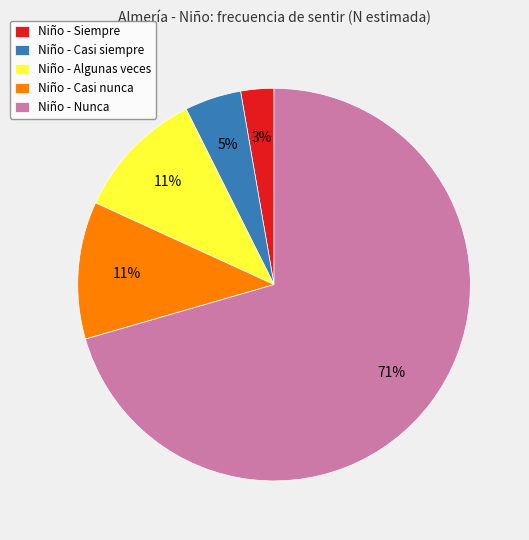

Between Niño - Algunas veces and Niño - Nunca, which is larger?

Niño - Nunca